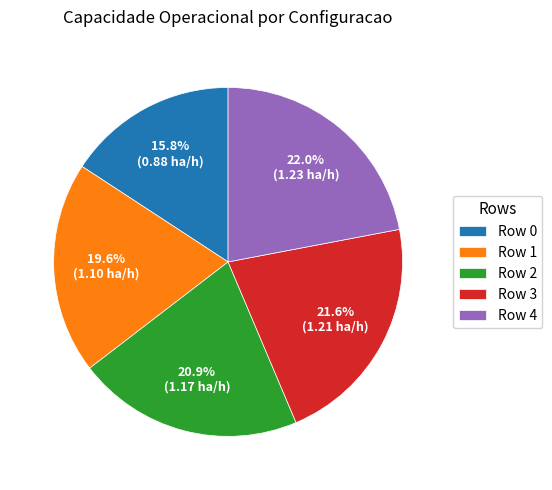

Which slice is the smallest?

Row 0